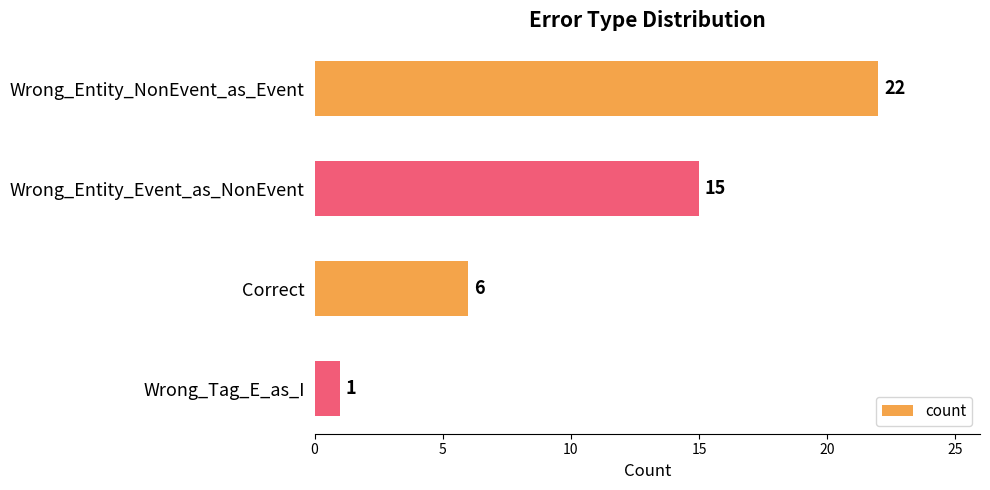

Reading top to bottom, list all the values displayed in this chart.

Wrong_Entity_NonEvent_as_Event=22	Wrong_Entity_Event_as_NonEvent=15	Correct=6	Wrong_Tag_E_as_I=1